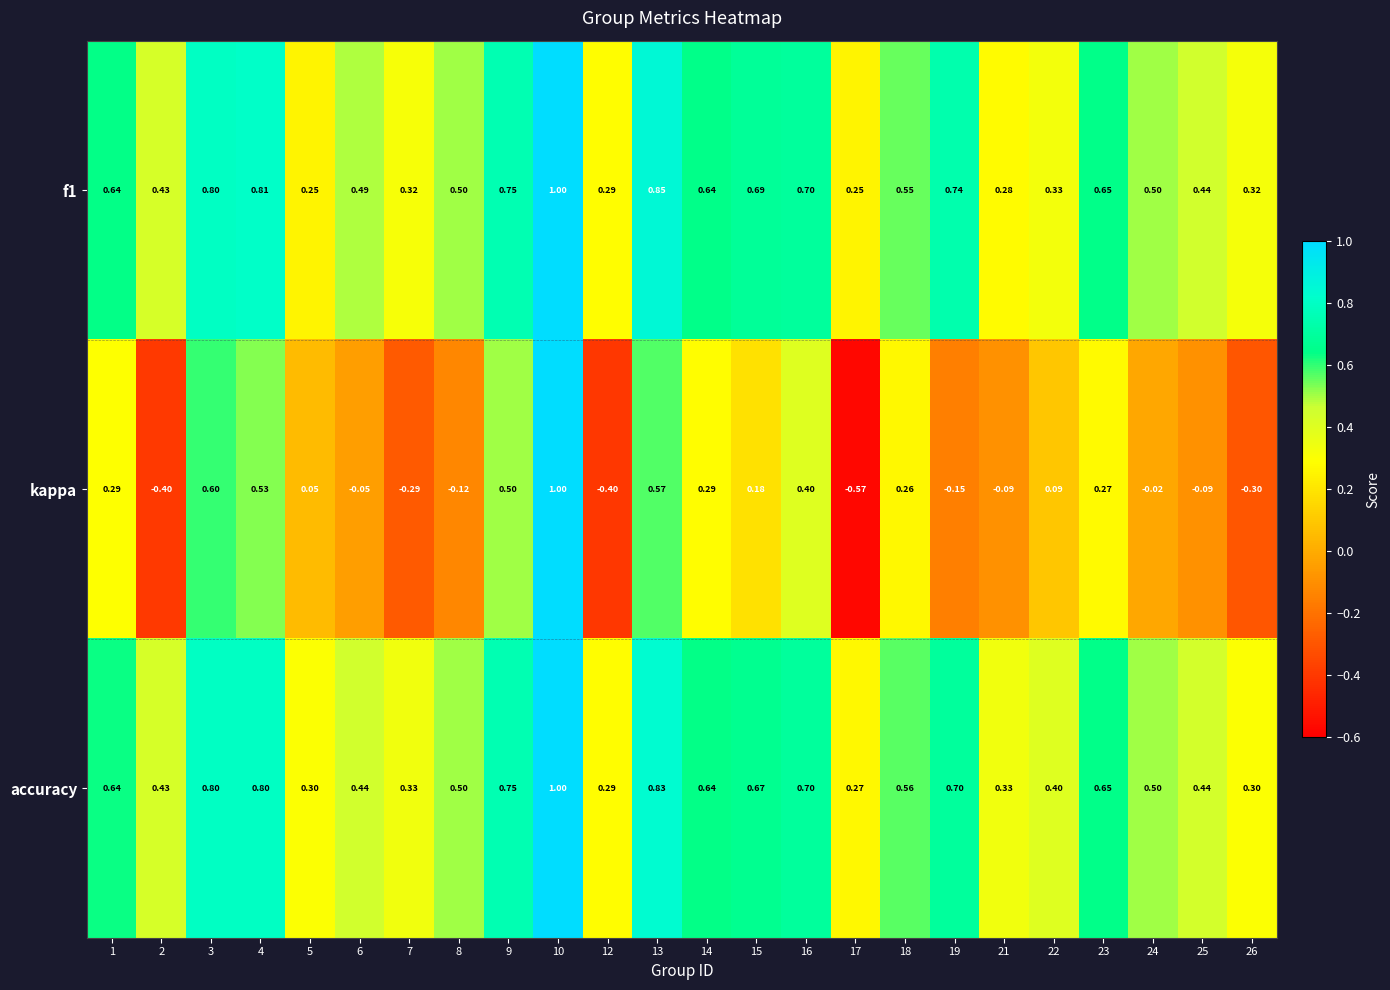

Between 7 and 16, which series saw the biggest shift?

kappa